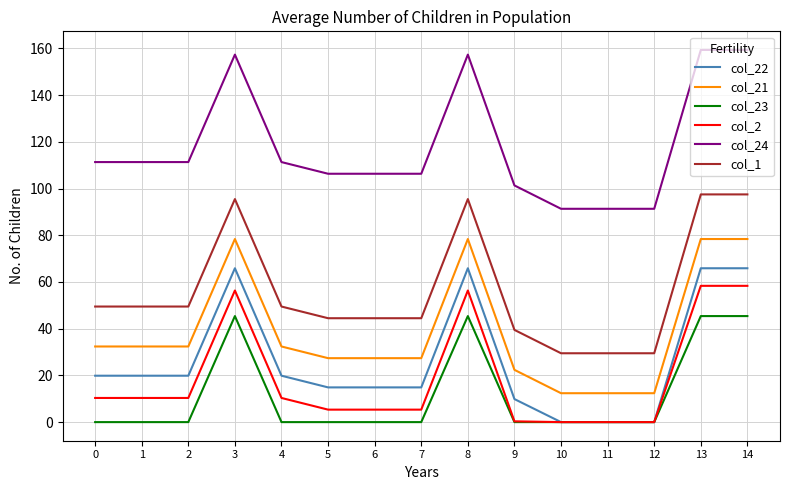

Which series has the largest total across all categories?

col_24